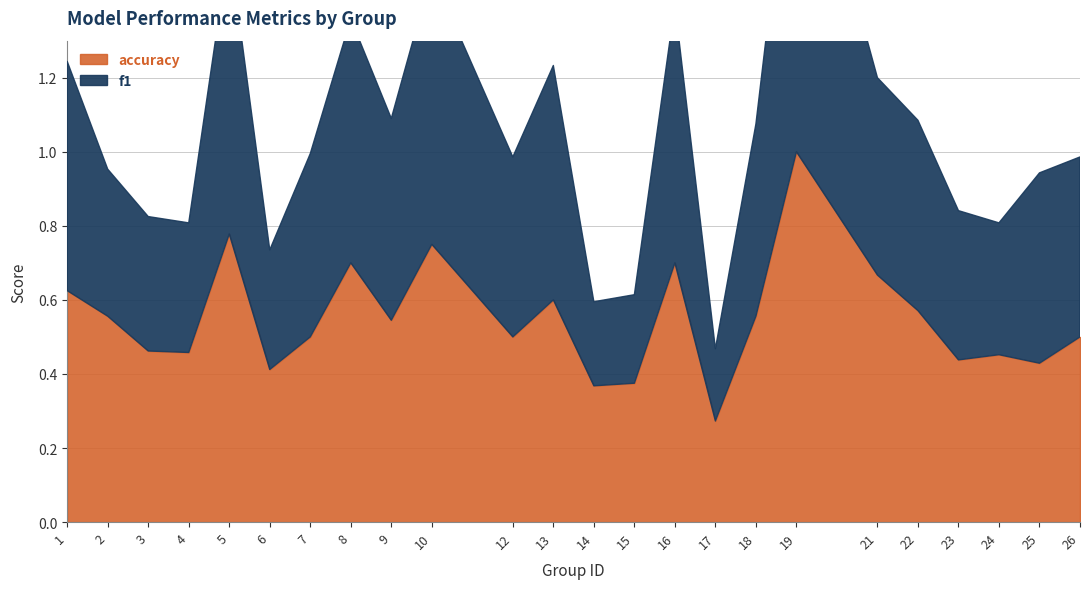

Is the value of accuracy at 9 greater than the value of f1 at 21?

Yes